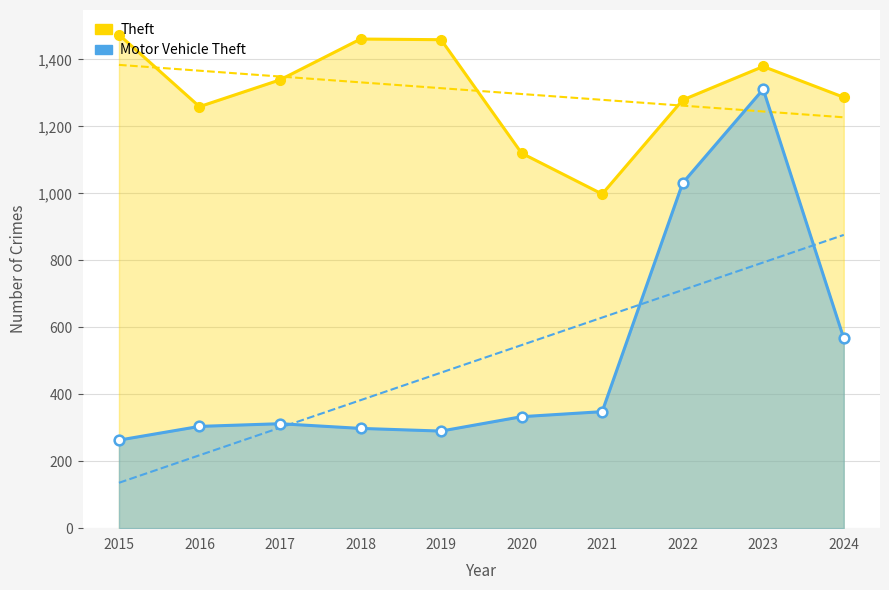

Reading left to right, transcribe all the data shown in this chart.

Theft: 1474	1259	1339	1461	1459	1120	998	1279	1379	1287
Motor Vehicle Theft: 263	304	312	298	290	333	348	1031	1311	567